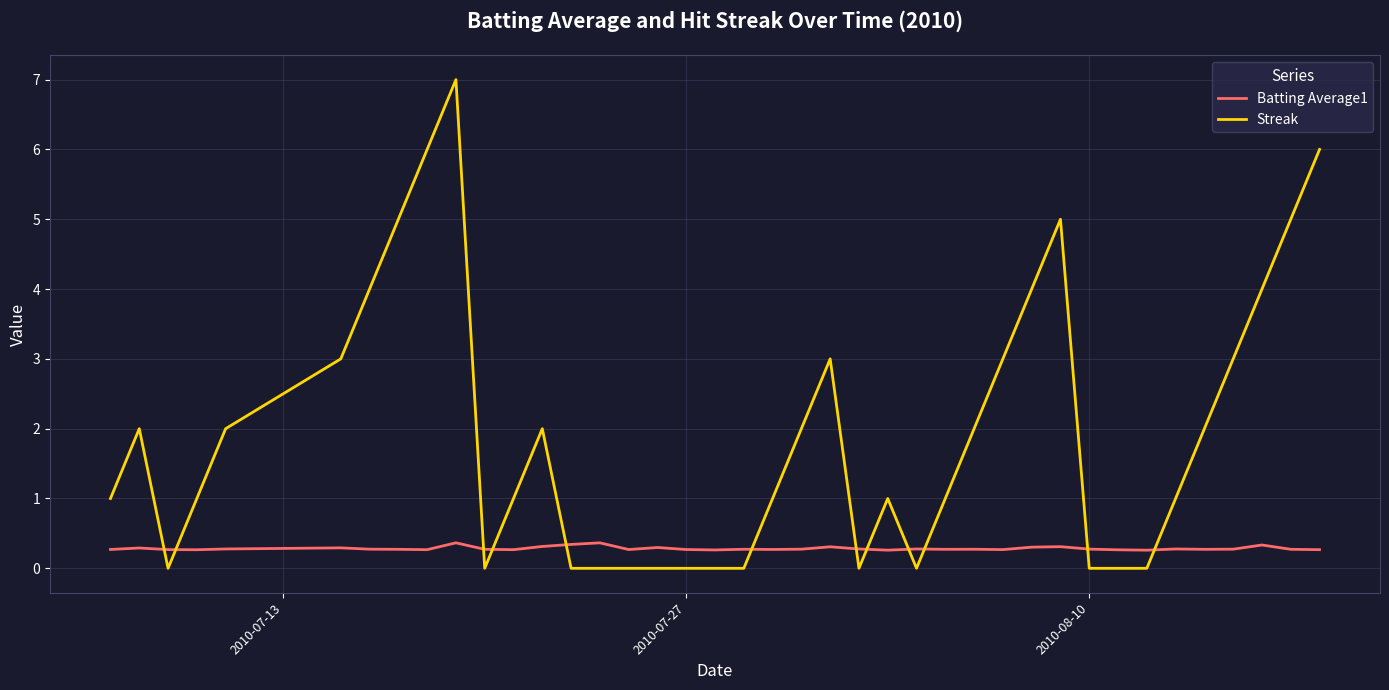

How many categories are shown in the chart?

40